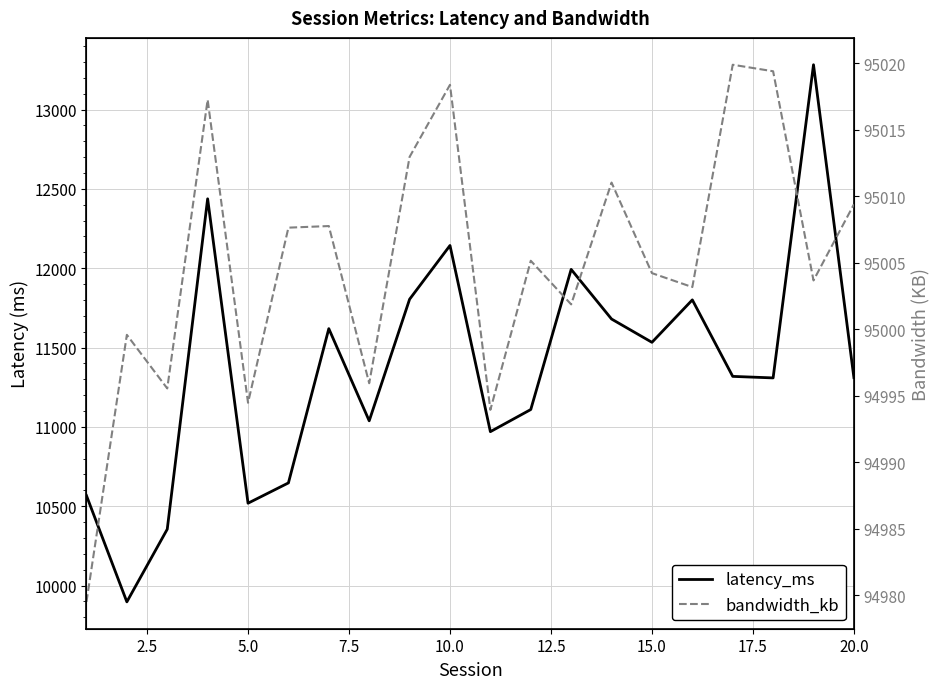

Which series has the largest total across all categories?

bandwidth_kb